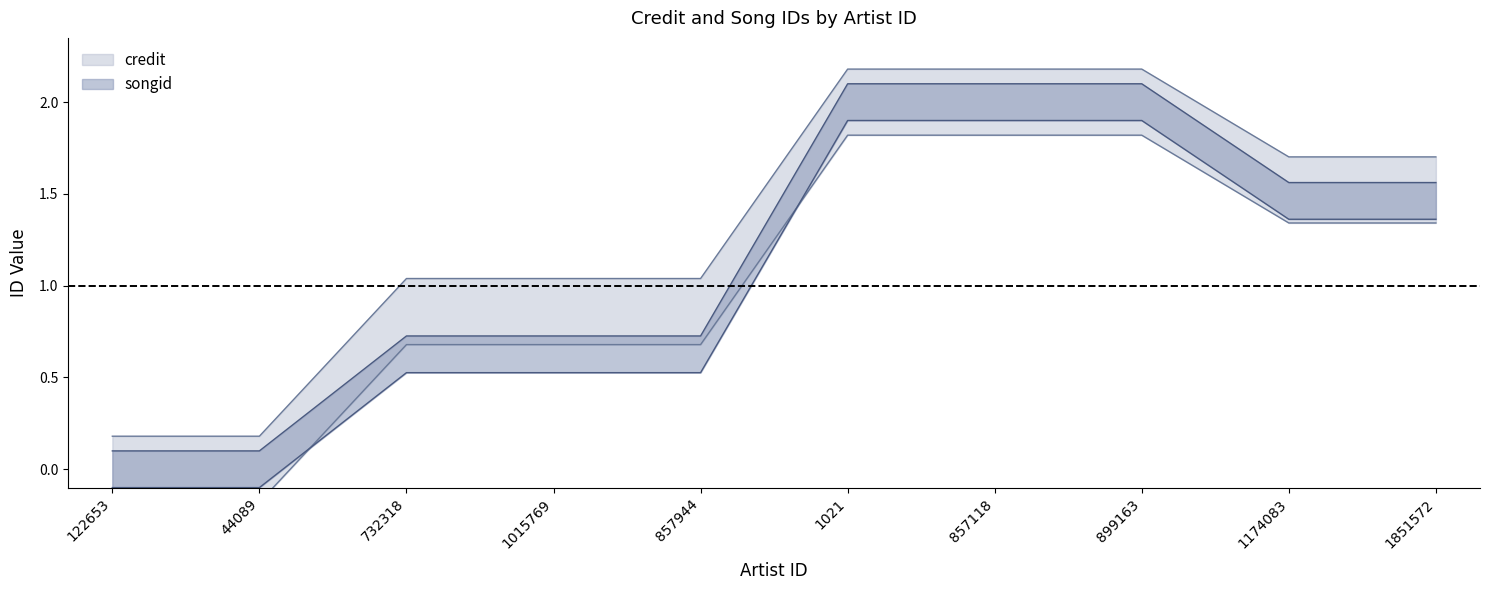

Is it true that credit equals 2.2 at 899163?

True